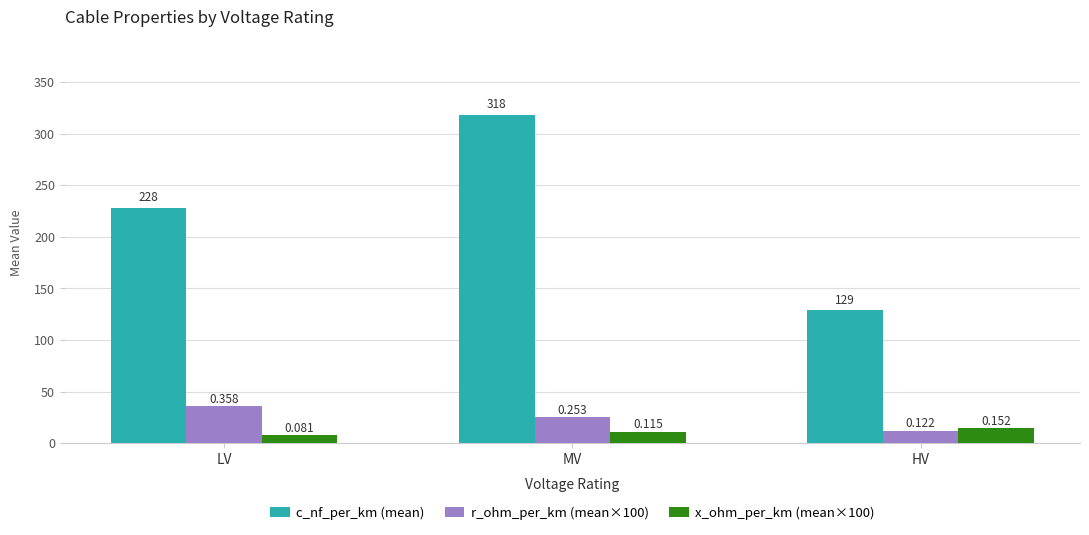

What are all the series names shown in the legend?

c_nf_per_km (mean), r_ohm_per_km (mean×100), x_ohm_per_km (mean×100)